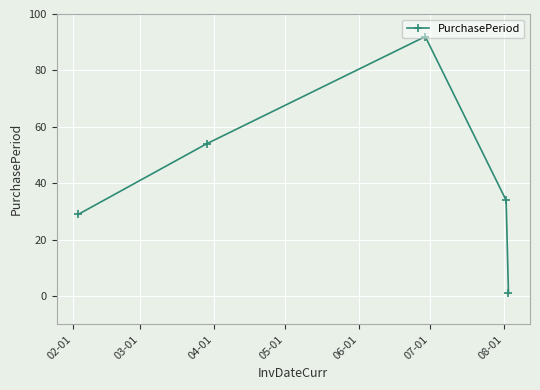

True or false: the data has more than 1 interior local peaks.

False